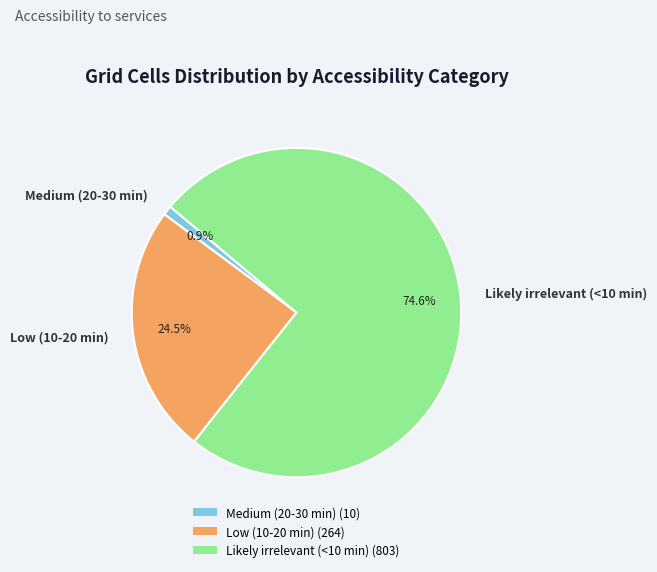

Which has a higher value, Likely irrelevant (<10 min) or Medium (20-30 min)?

Likely irrelevant (<10 min)